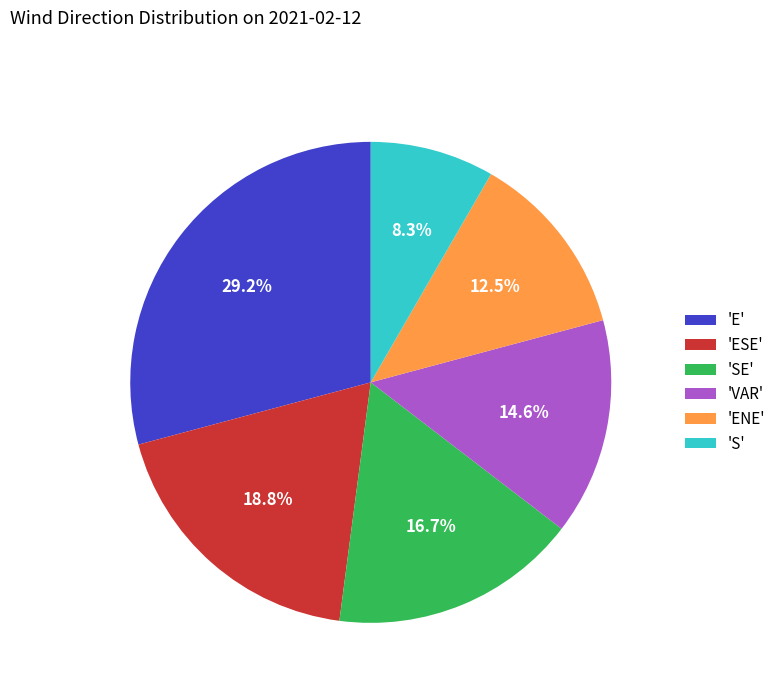

Does any single category account for the majority?

No